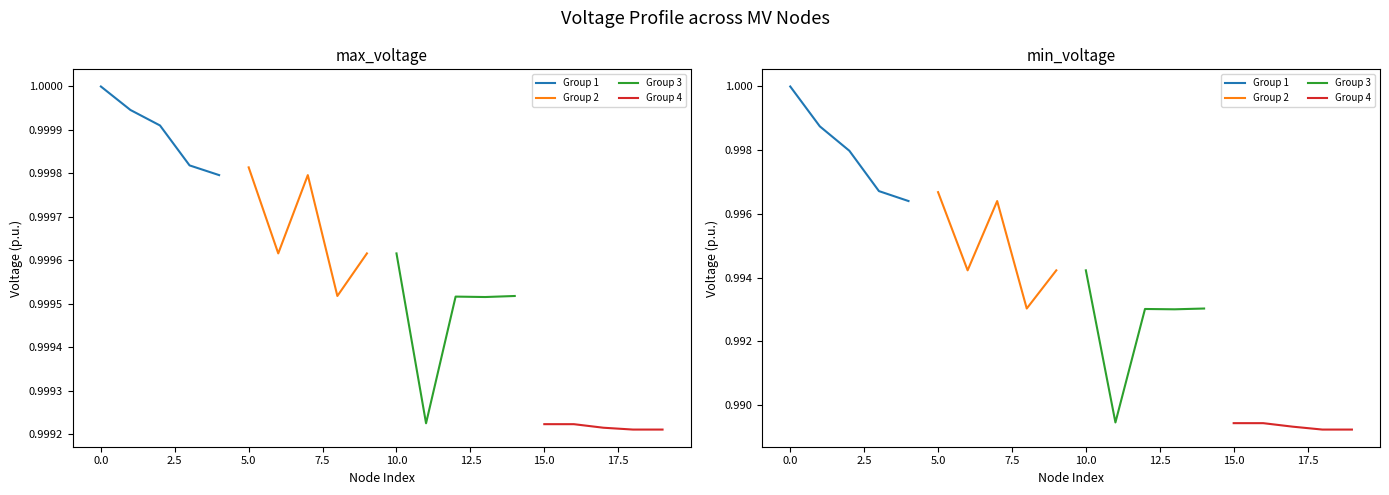

Reading right to left, what are all the values shown in this chart?

max_voltage: MV20=1.0	MV19=1.0	MV18=1.0	MV17=1.0	MV16=1.0	MV15=1.0	MV14=1.0	MV13=1.0	MV12=1.0	MV11=1.0	MV10=1.0	MV9=1.0	MV8=1.0	MV7=1.0	MV6=1.0	MV5=1.0	MV4=1.0	MV3=1.0	MV2=1.0	MV1=1.0
min_voltage: MV20=1.0	MV19=1.0	MV18=1.0	MV17=1.0	MV16=1.0	MV15=1.0	MV14=1.0	MV13=1.0	MV12=1.0	MV11=1.0	MV10=1.0	MV9=1.0	MV8=1.0	MV7=1.0	MV6=1.0	MV5=1.0	MV4=1.0	MV3=1.0	MV2=1.0	MV1=1.0